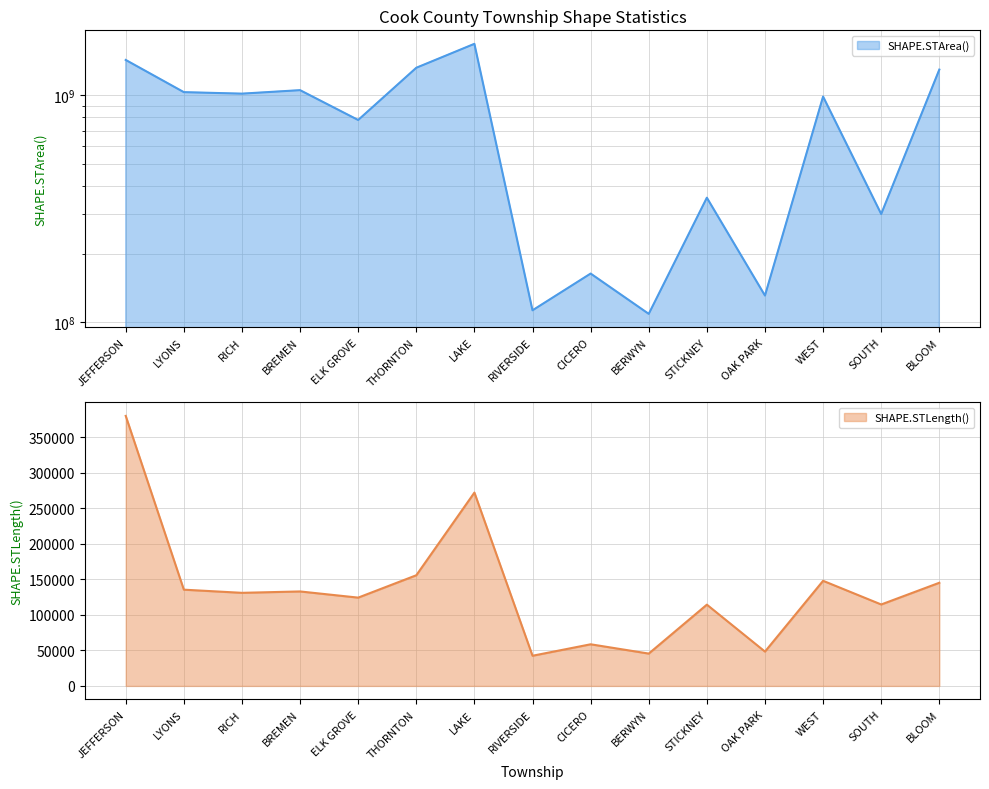

True or false: SHAPE.STArea() and SHAPE.STLength() cross at least once.

False